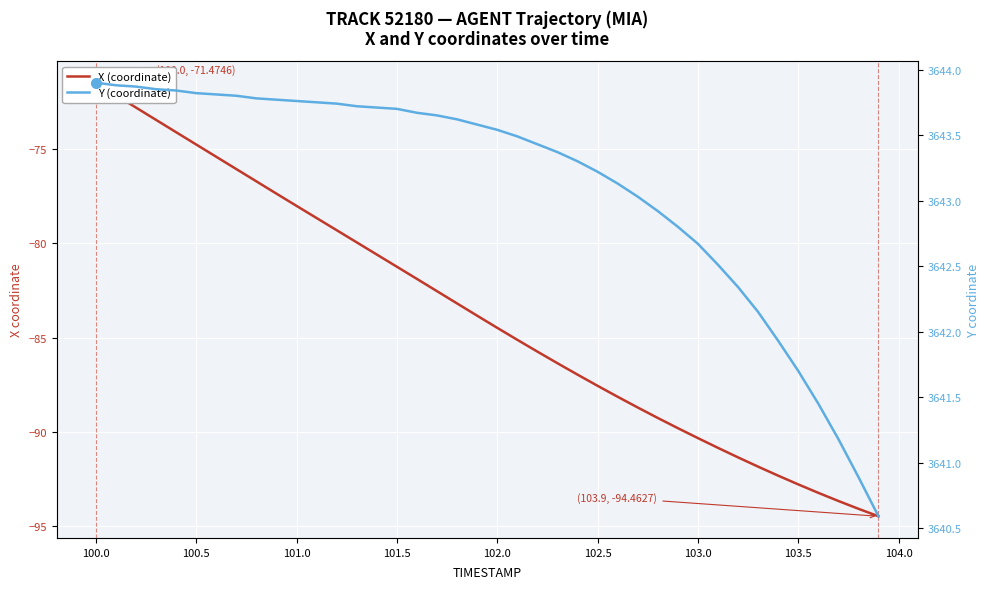

True or false: X (coordinate) and Y (coordinate) intersect in this chart.

False